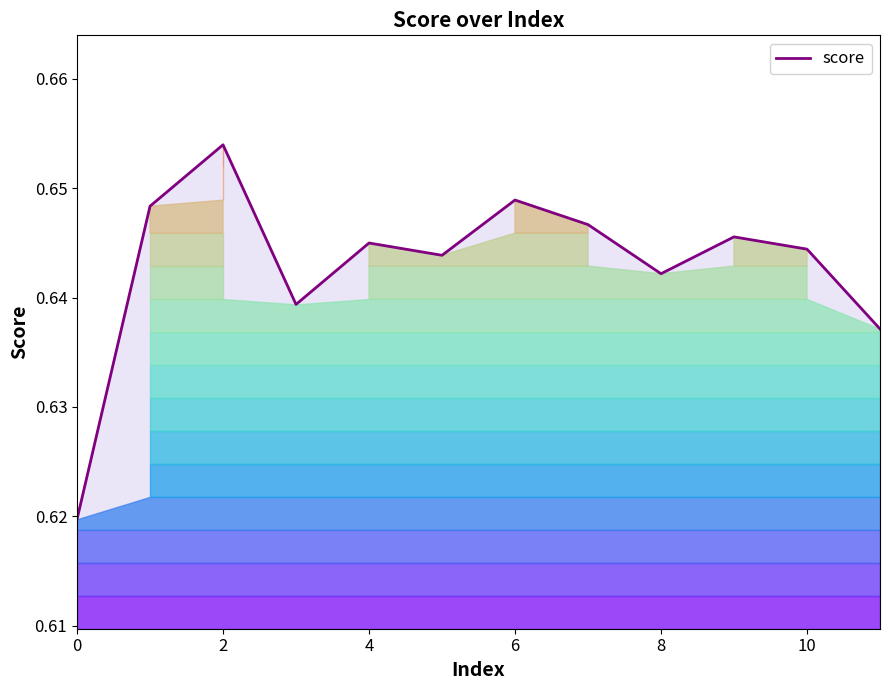

Is it true that score equals 0.4 at 10?

False